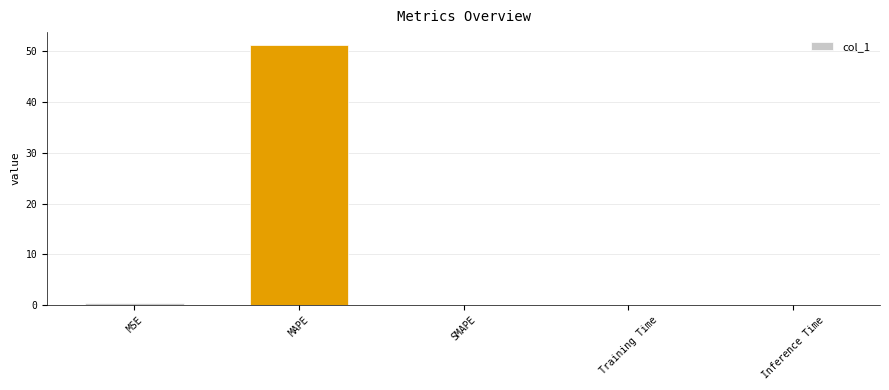

What is the sum of all values?

51.6